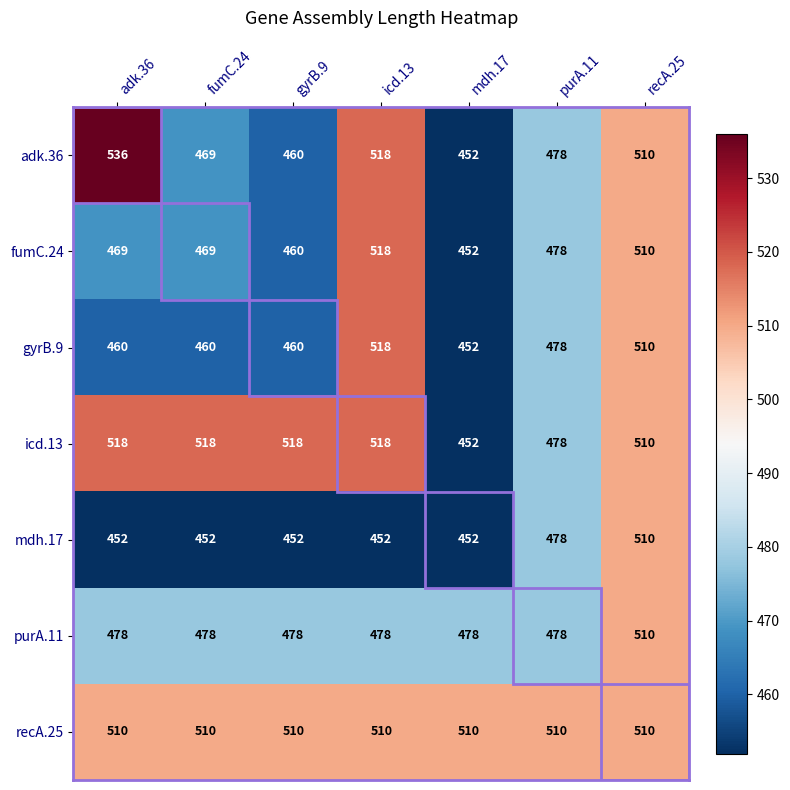

Count the number of categories in the chart.

7